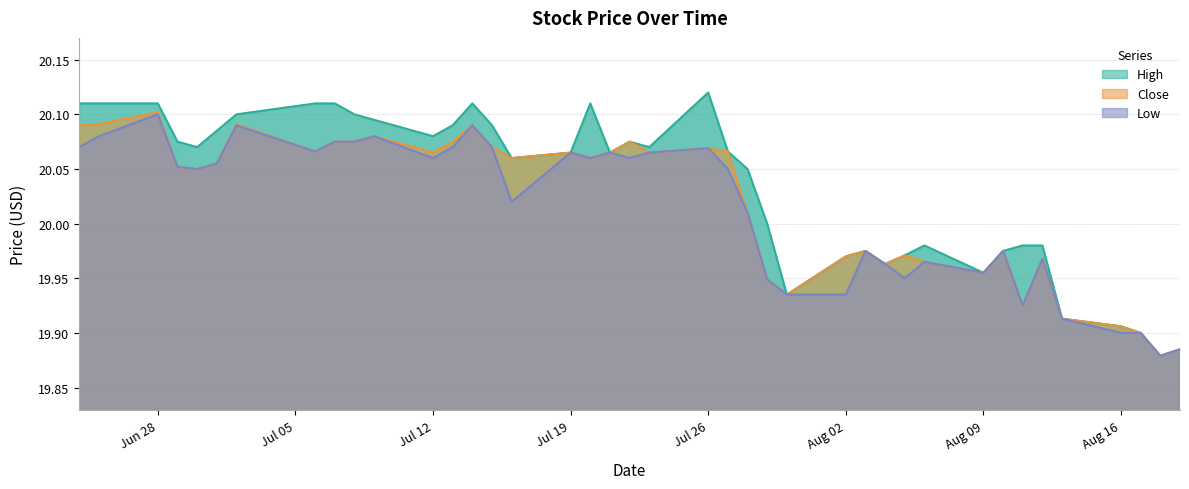

List the series in order of their peak value, lowest first.

Low, Close, High